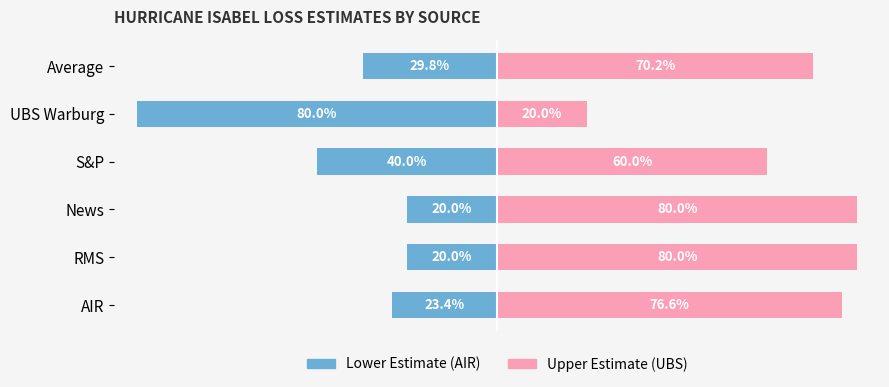

Which has a higher value, RMS or News?

RMS